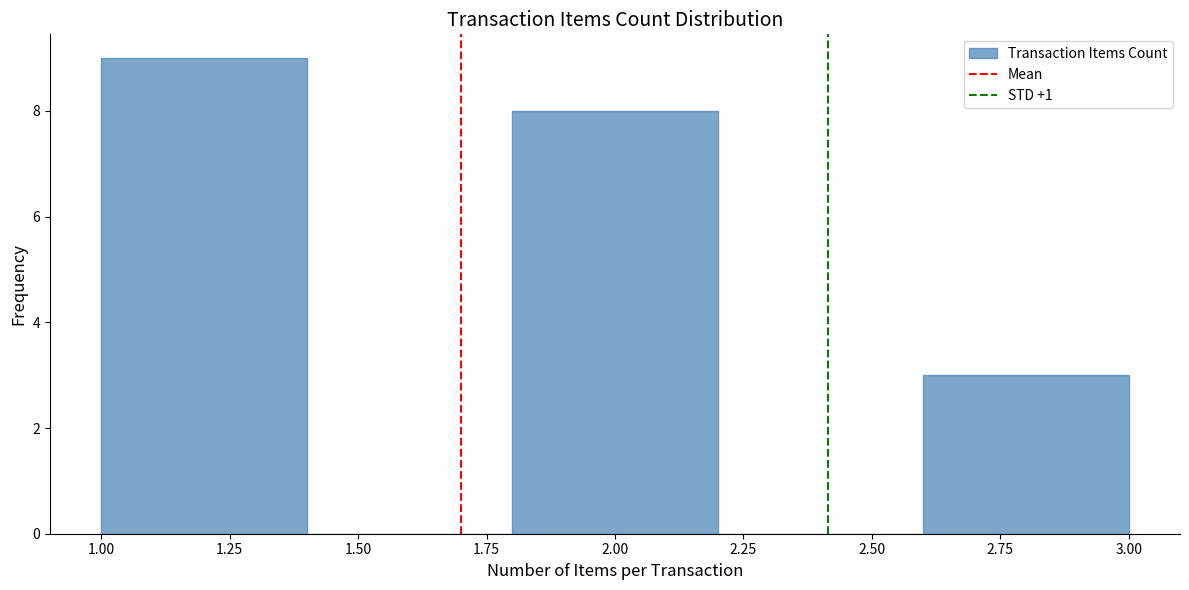

How tall is the bar that spans 1.0 to 1.4 on the x-axis? The values are not printed on the chart, so give them approximately, as read against the axis.

9